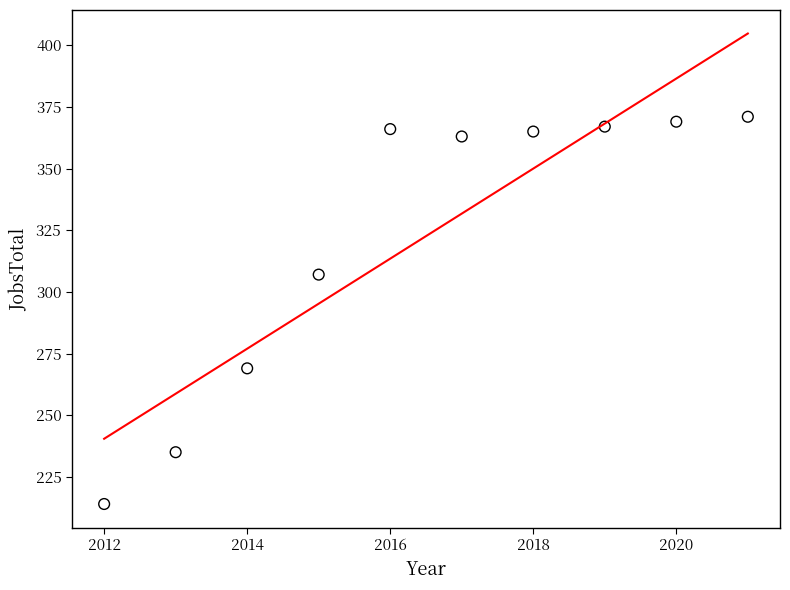

What is the range of Y values (max minus min)?

157